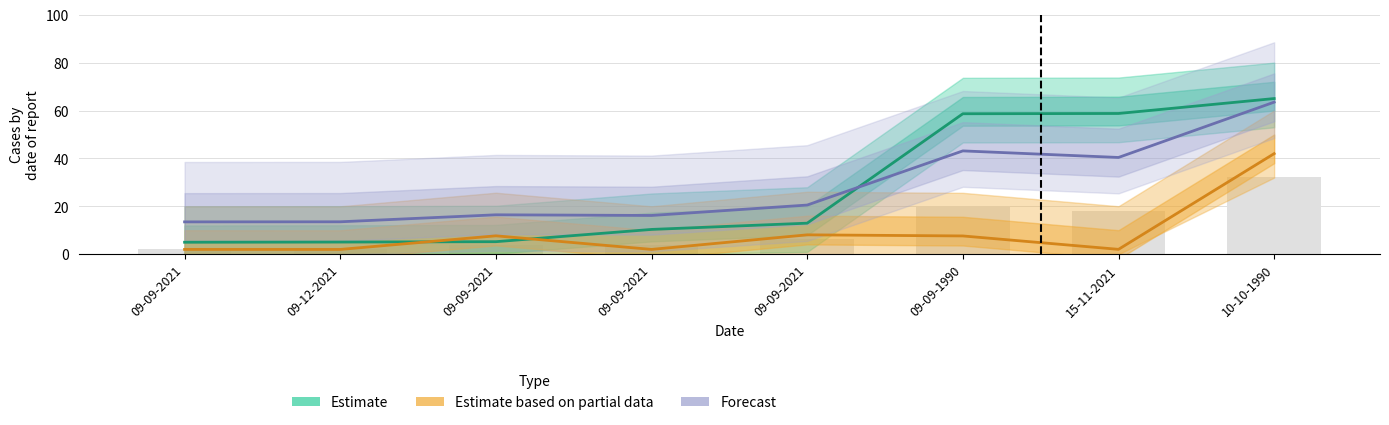

How many categories are shown in the chart?

8